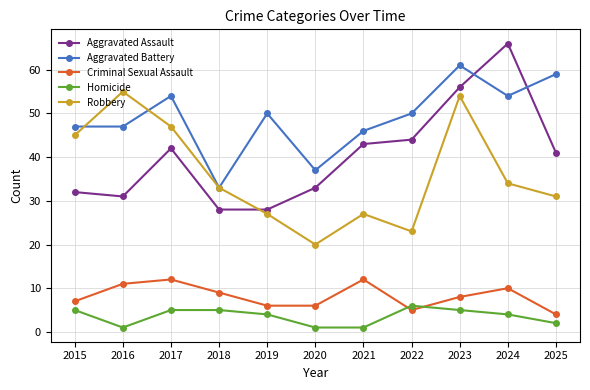

True or false: Criminal Sexual Assault and Aggravated Battery intersect in this chart.

False